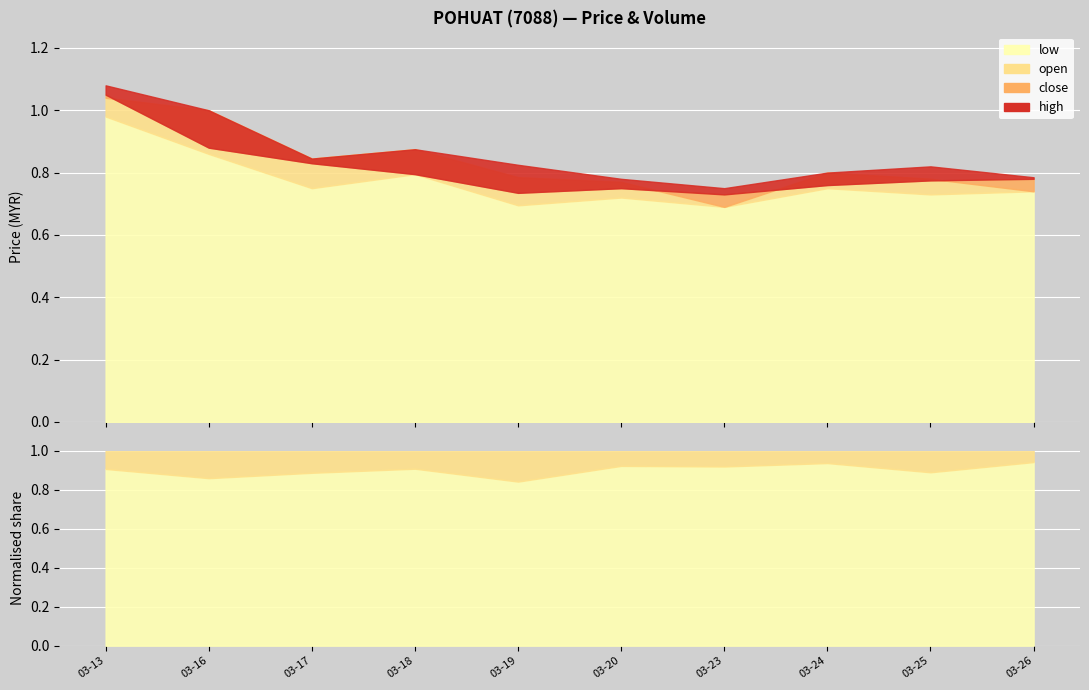

What is the sum of the open values at 2020-03-16 and 2020-03-13?

2.0